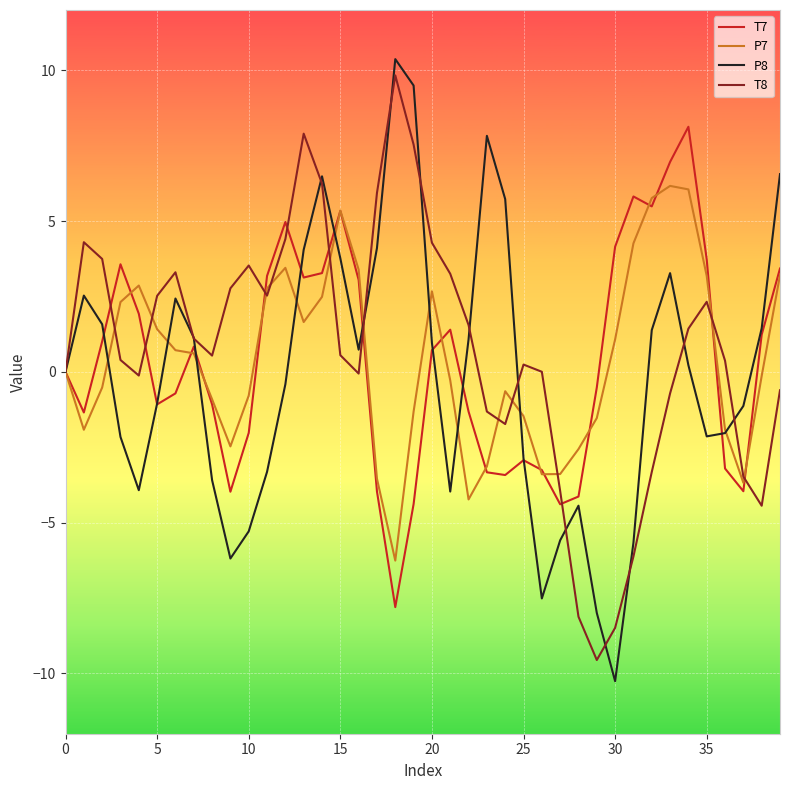

What is the smallest value displayed?

-10.3